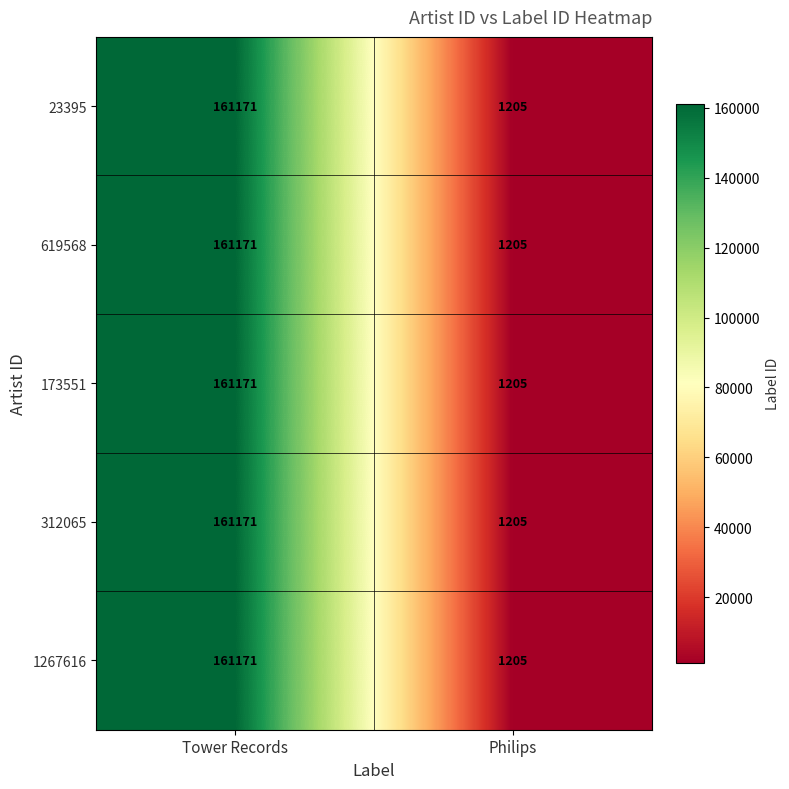

Is the value of 619568 at Philips greater than the value of 173551 at Tower Records?

No